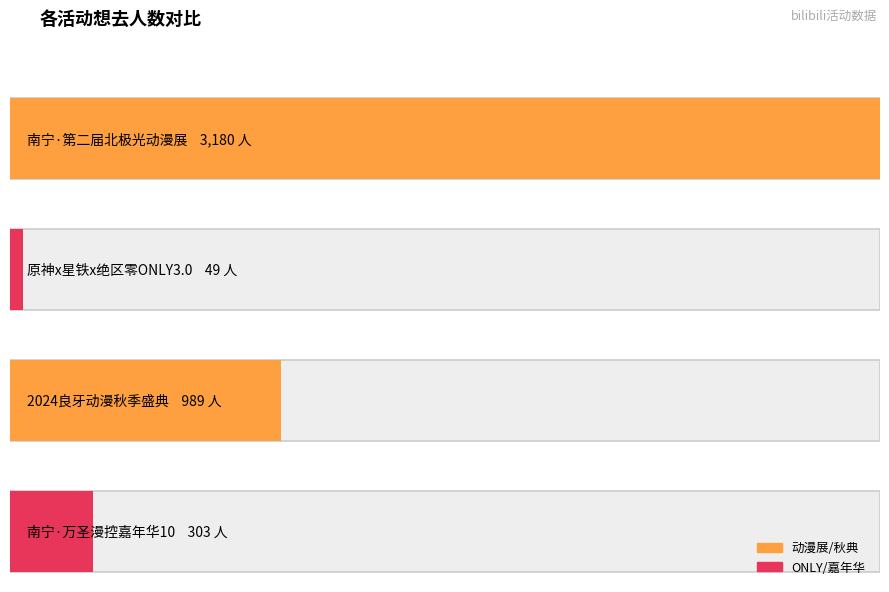

At which label does the data first exceed 989?

南宁·第二届北极光动漫展